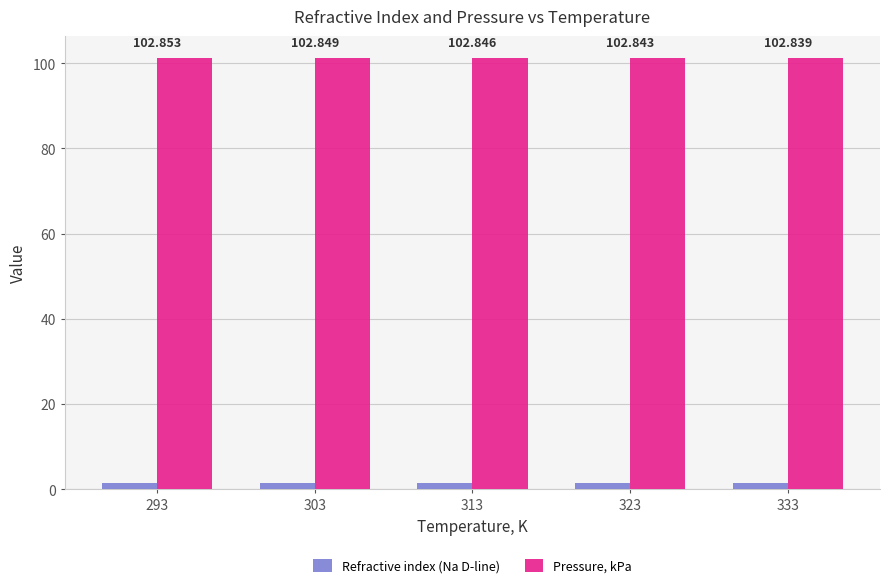

What is the value of the Refractive index (Na D-line) bar at the 4th from the left?

1.5